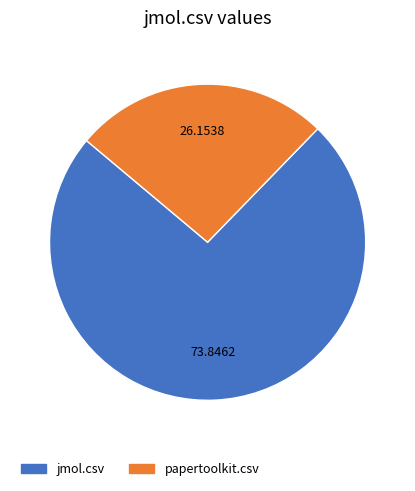

Is papertoolkit.csv the majority of the pie?

No